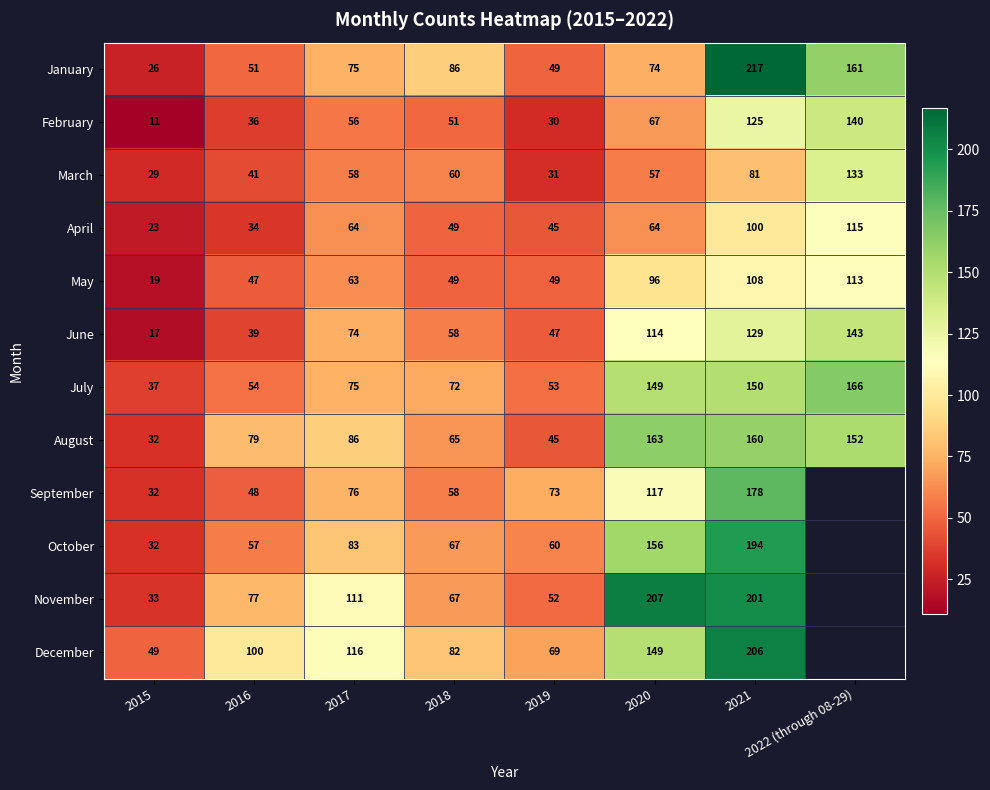

The value of January at 2019 is 49. True or false?

True